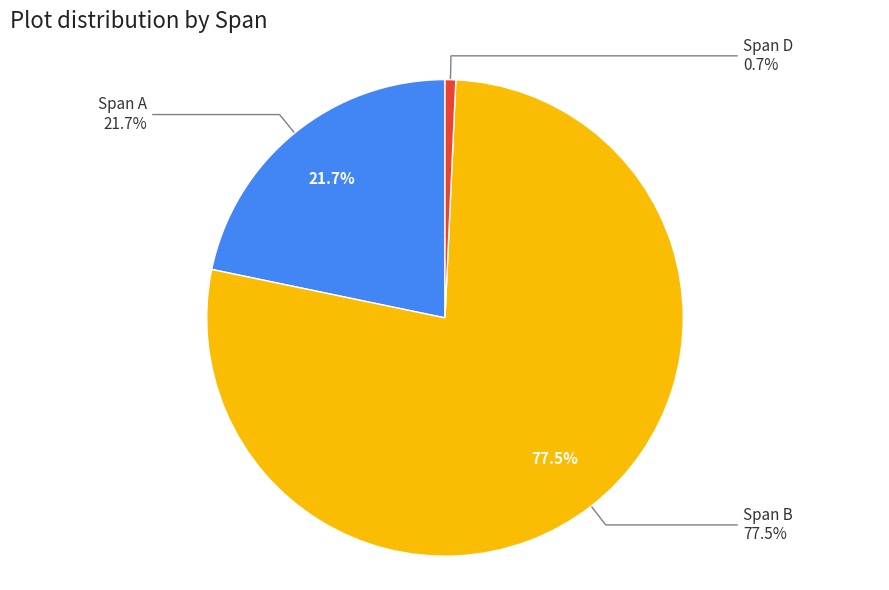

How many slices are in this pie chart?

3